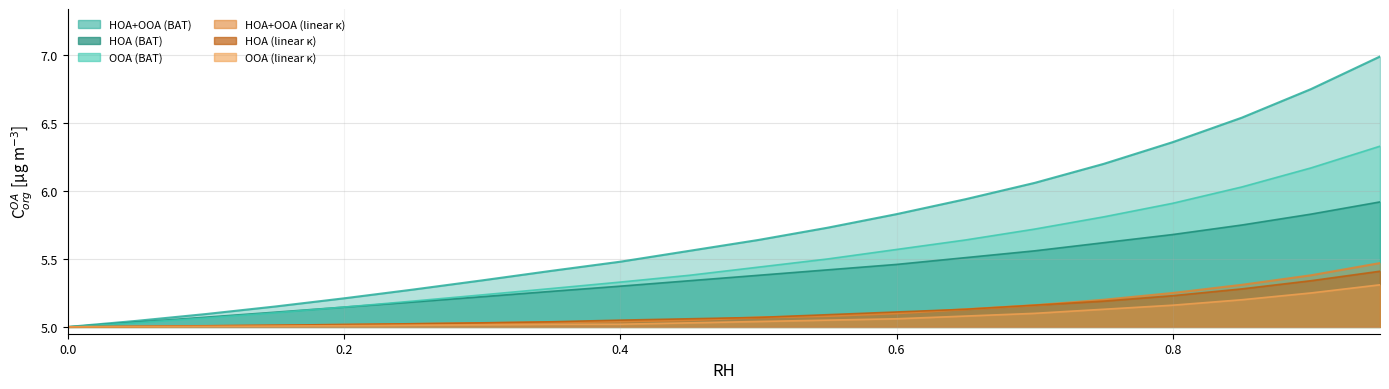

True or false: HOA (linear k) and HOA+OOA (BAT) intersect in this chart.

True